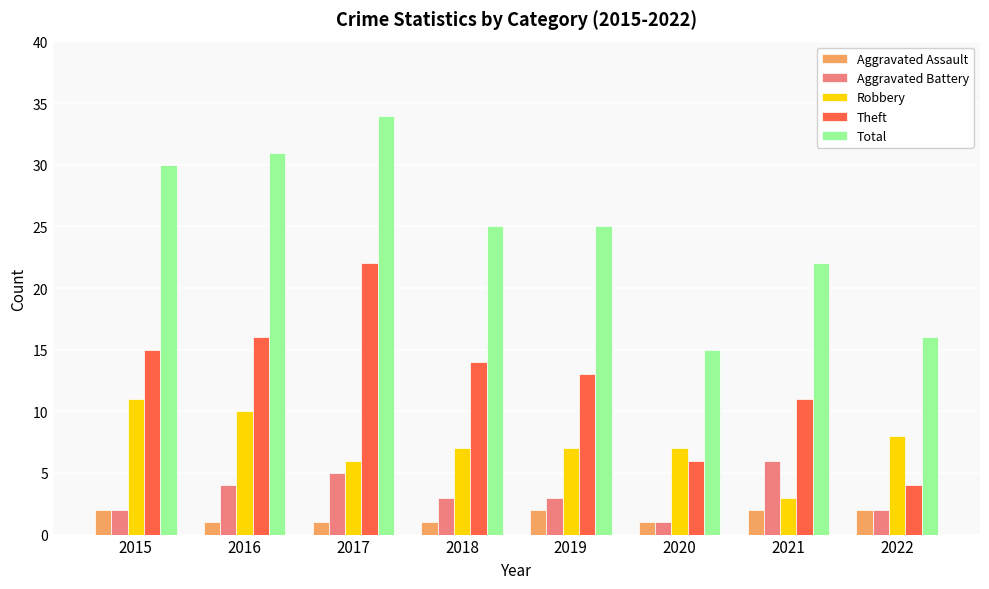

What is the greatest value displayed?

34